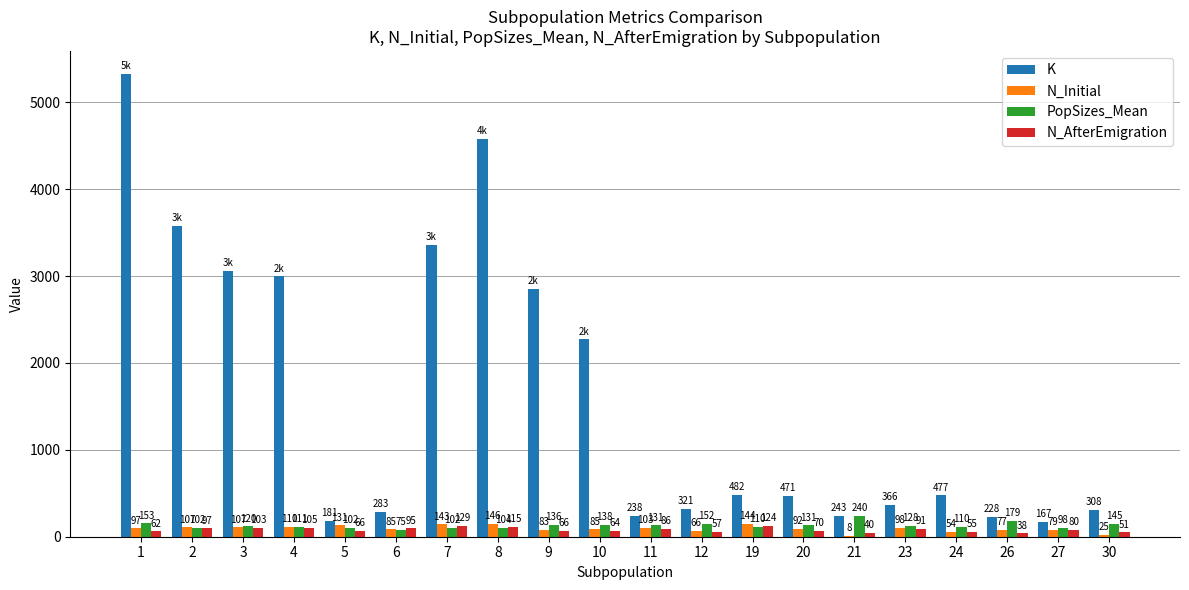

Between 21 and 24, which series saw the biggest shift?

K